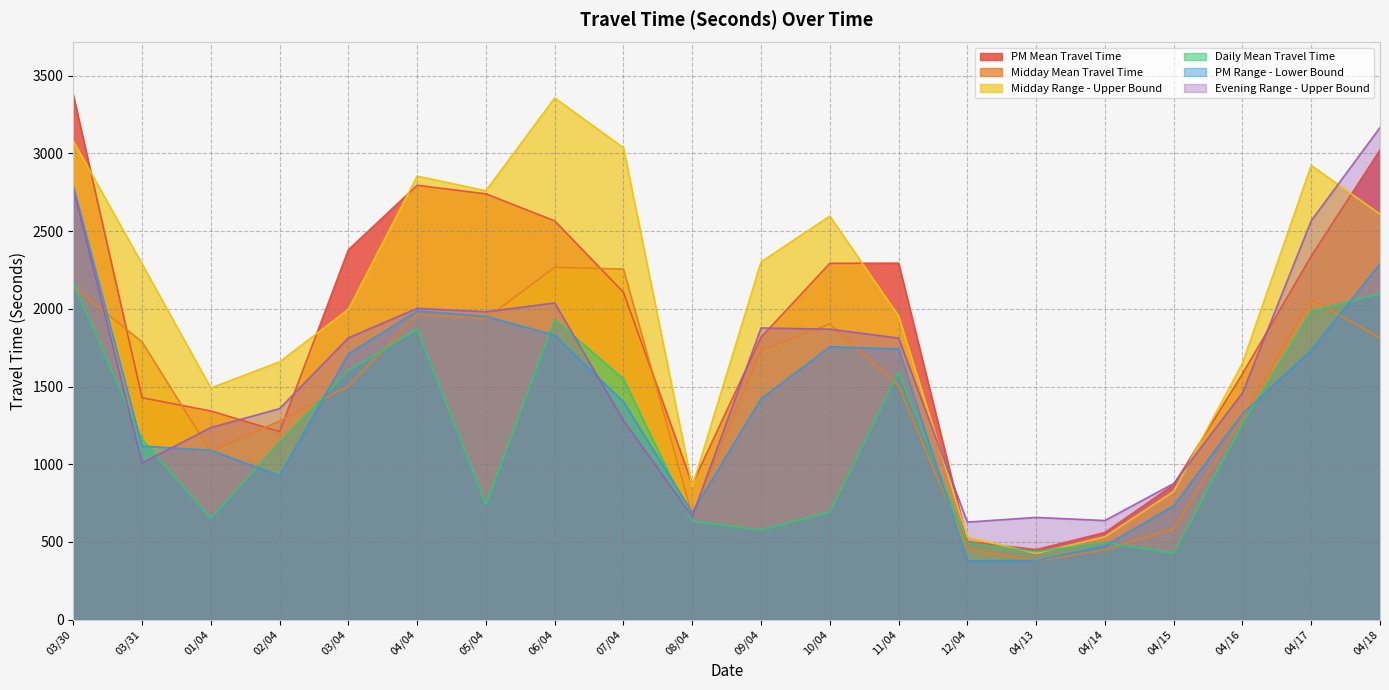

Where is the first local minimum for Midday Range - Upper Bound?

01/04